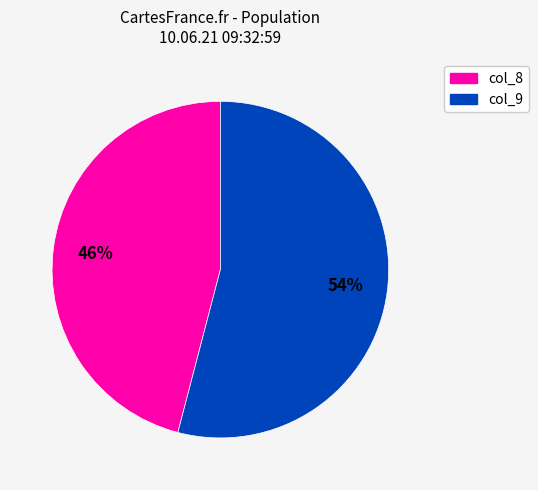

How many segments does this pie chart have?

2